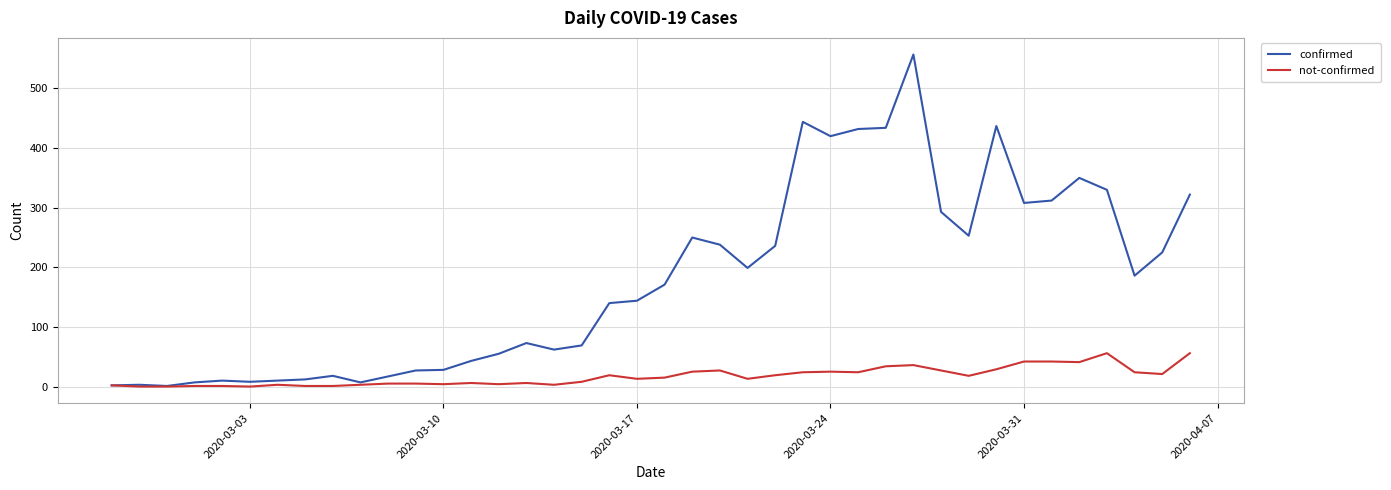

Which series has the largest range (max minus min)?

confirmed